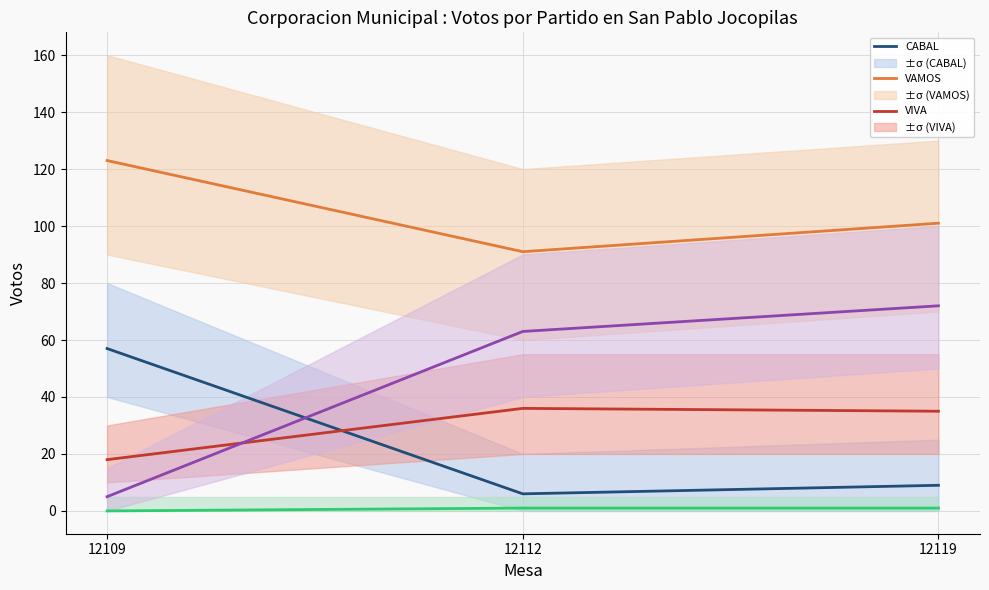

Is the value of CAMBIO at 12112 greater than the value of VAMOS at 12109?

No